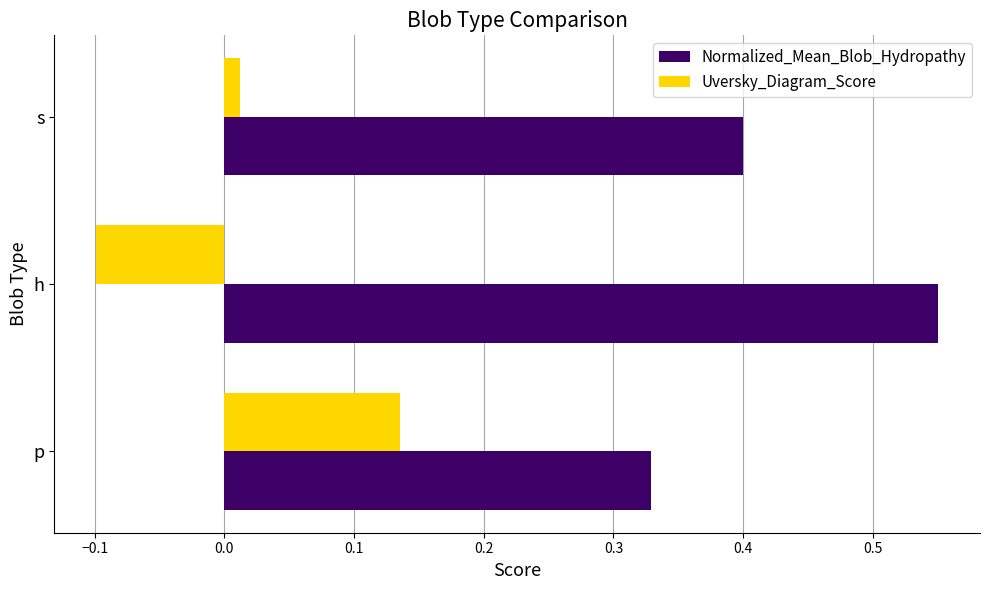

Rank the series at p from highest to lowest value.

Normalized_Mean_Blob_Hydropathy, Uversky_Diagram_Score